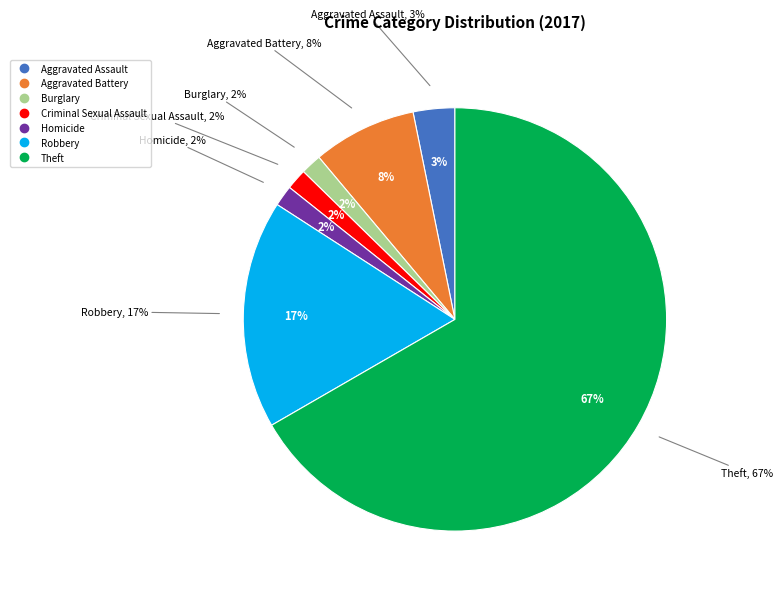

Is there any slice that represents more than half of the pie?

Yes